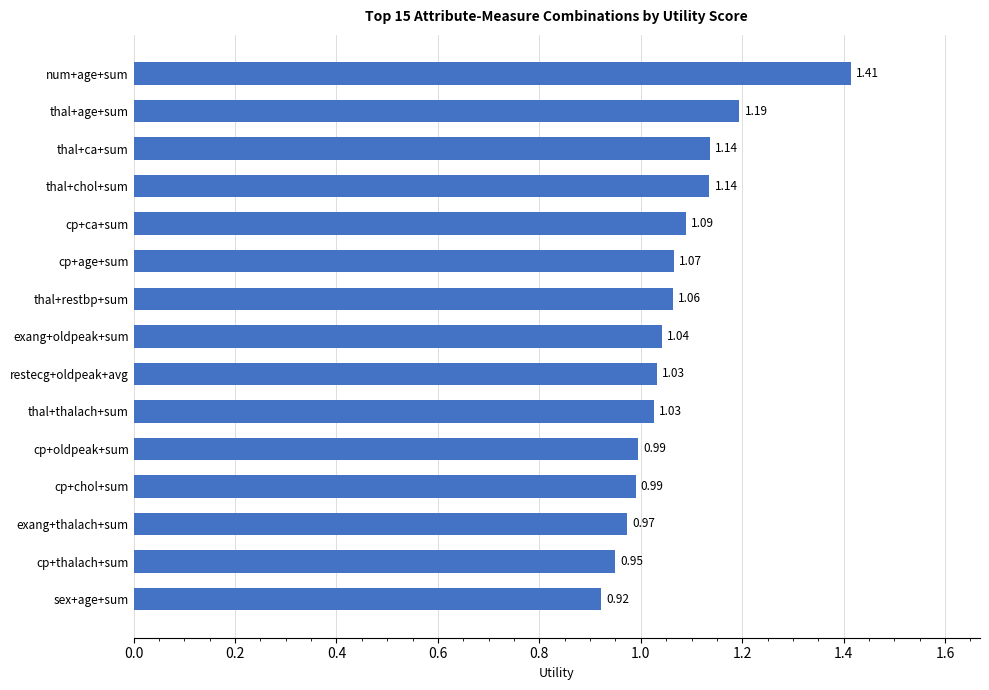

What is the sum of the values at thal+restbp+sum and thal+ca+sum?

2.2